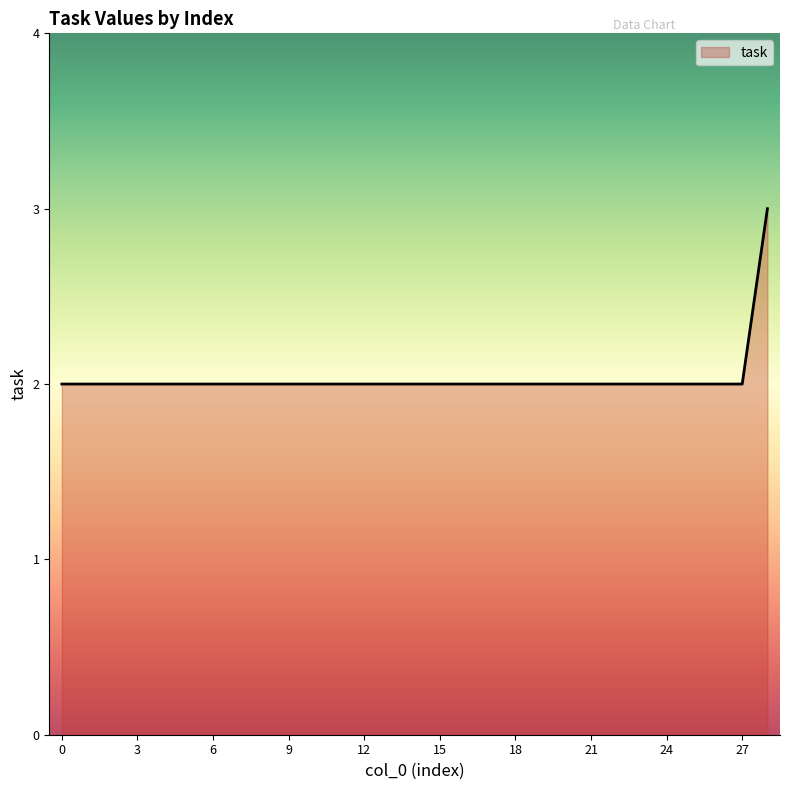

What is the maximum value shown in the chart?

3